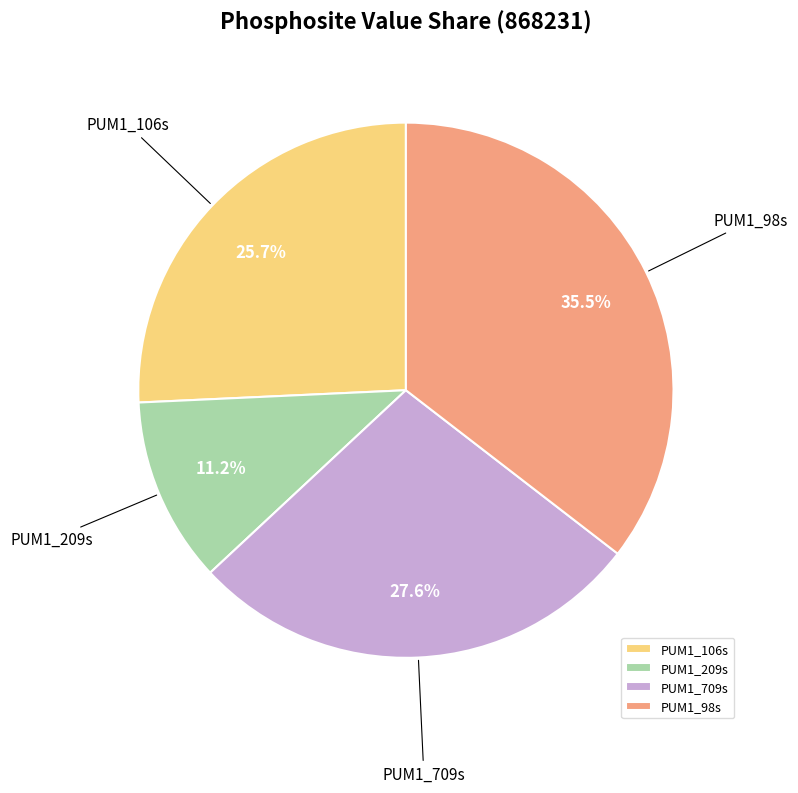

What is the smallest slice in the pie chart?

PUM1_209s